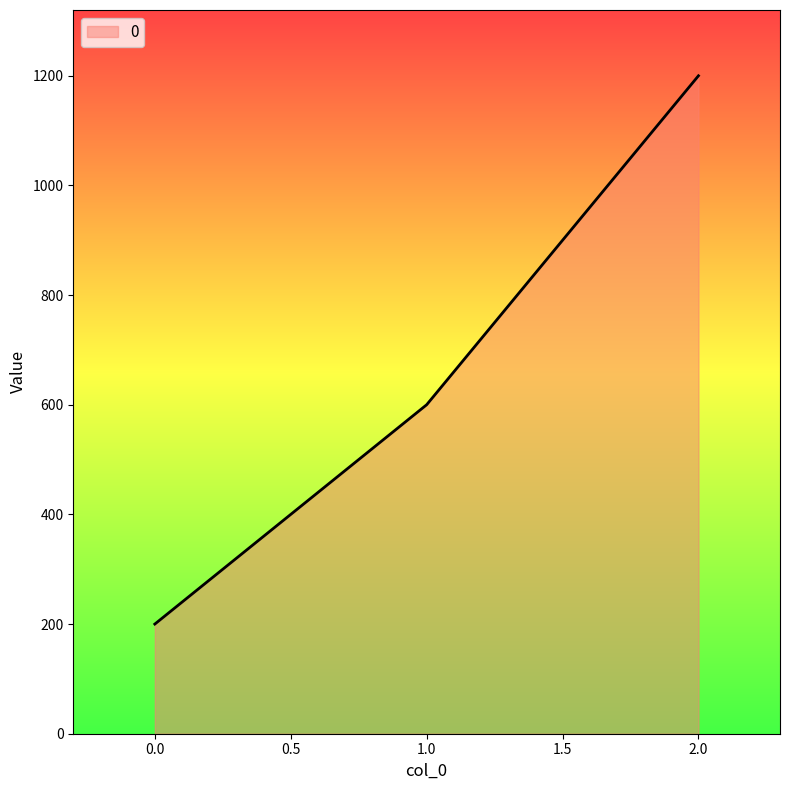

The value at 2.0 is 1200. True or false?

True